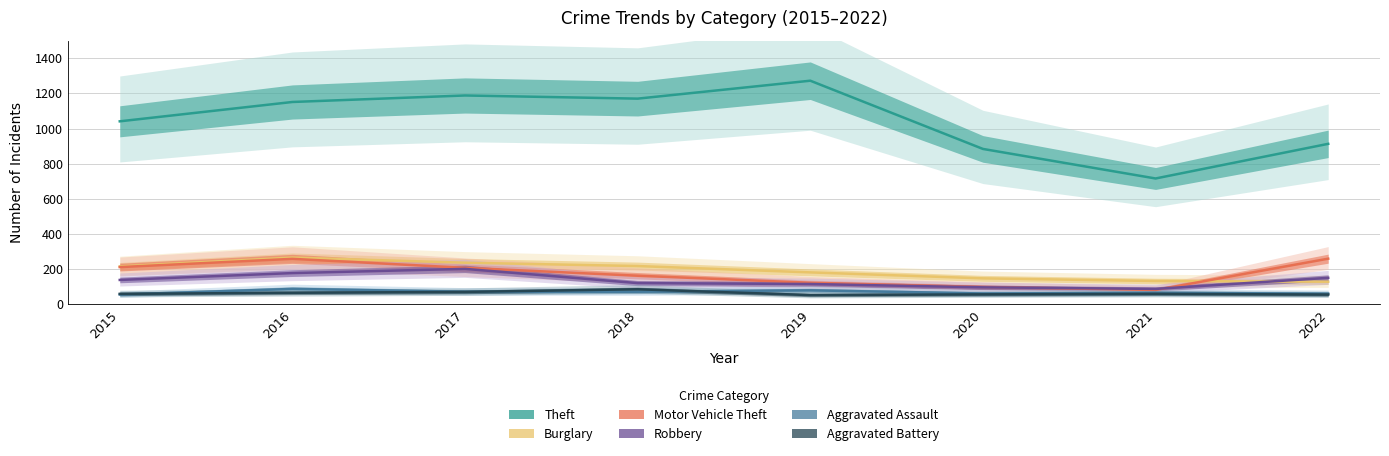

How many data points does each series have?

8